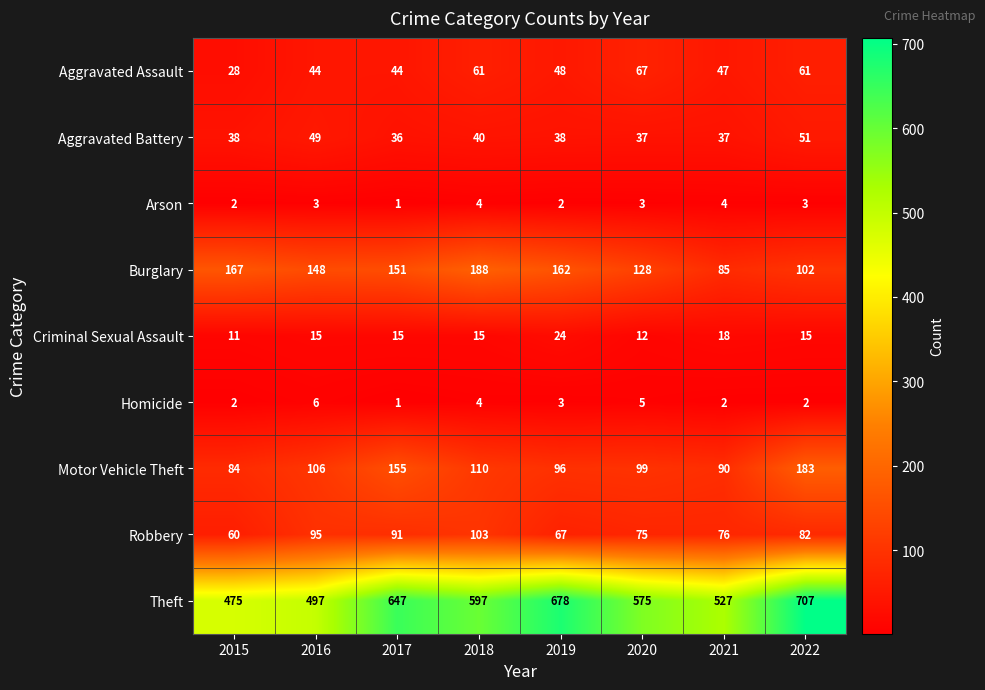

Which series has the widest spread of values?

Theft